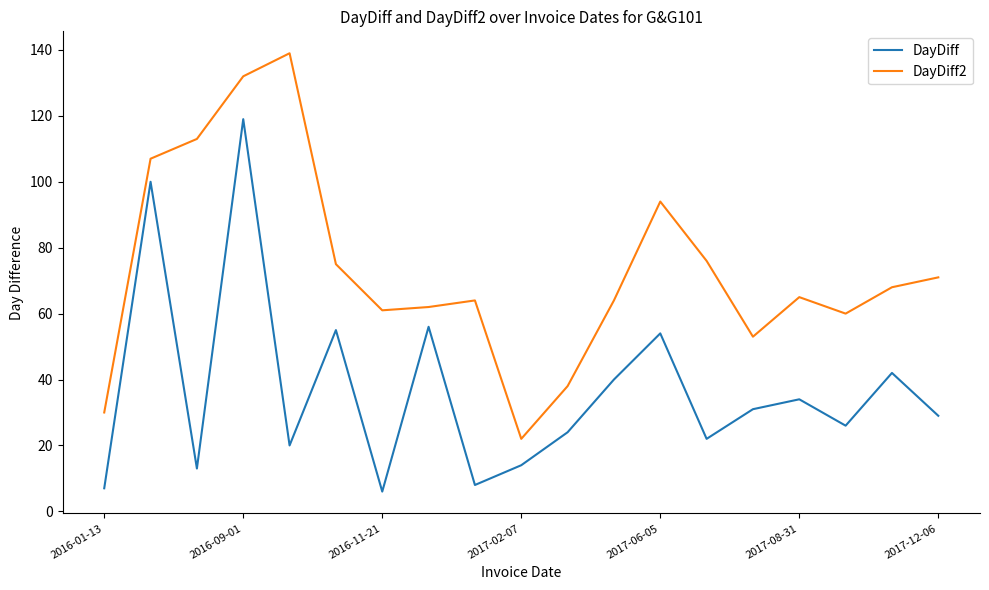

What is the maximum value shown in the chart?

139